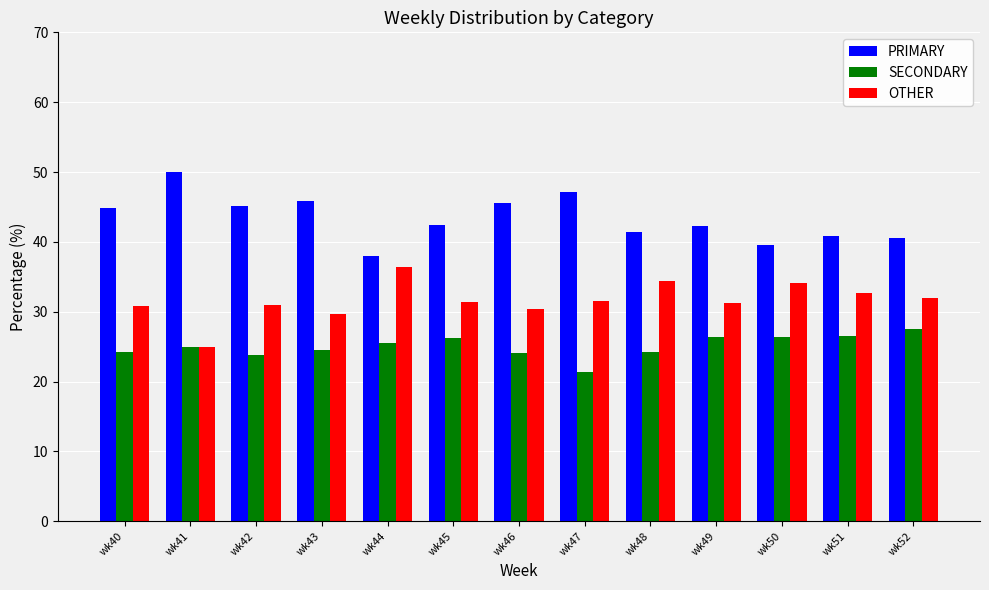

How many categories are shown in the chart?

13